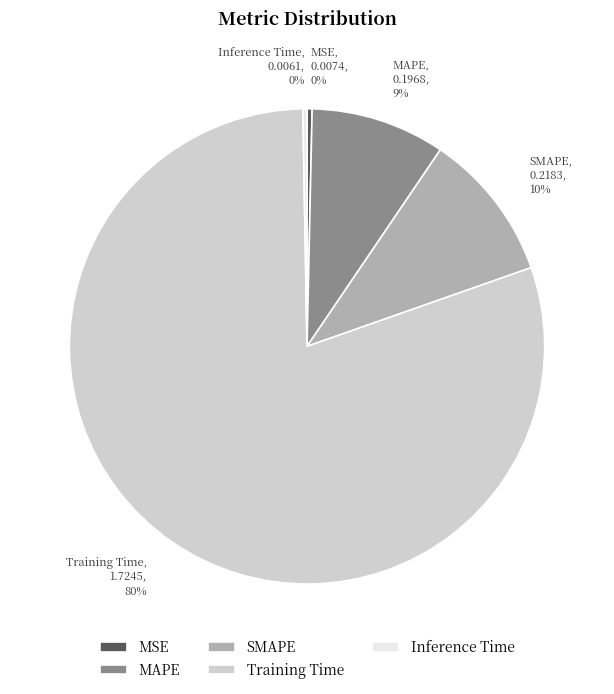

To the nearest percent, what is the difference between the Inference Time and SMAPE slice percentages?

10%